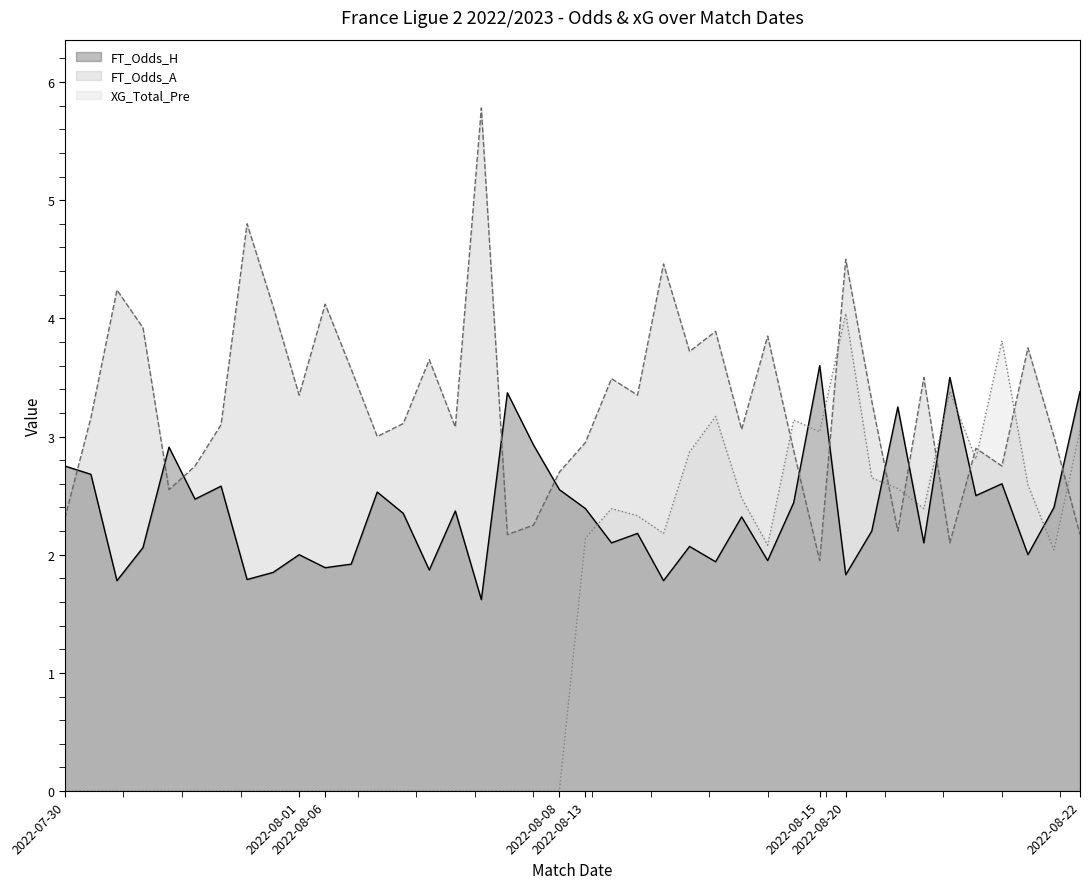

How many categories are shown in the chart?

40